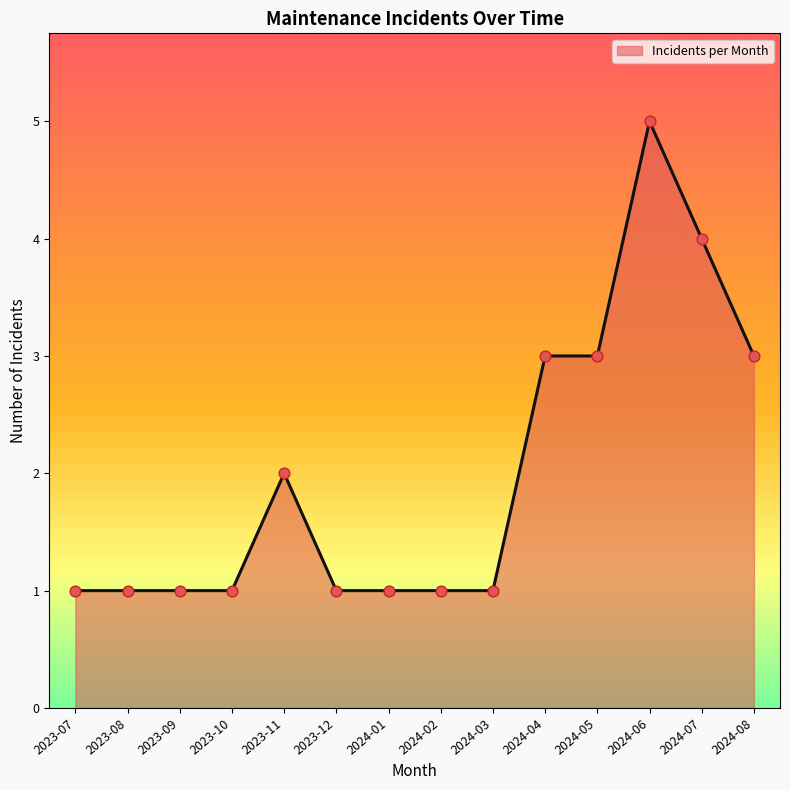

Which has a higher value, 2023-08 or 2024-07?

2024-07